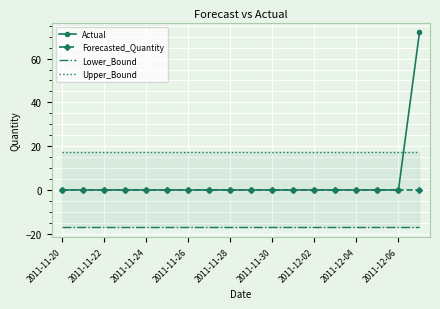

List the series in order of their peak value, highest first.

Actual, Upper_Bound, Forecasted_Quantity, Lower_Bound